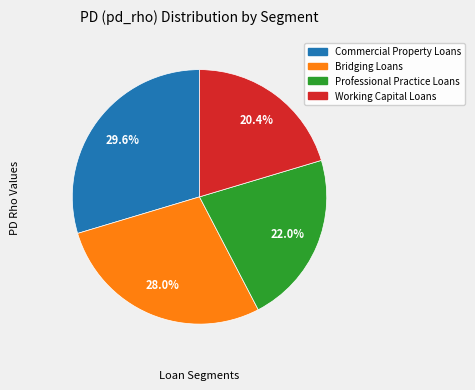

To the nearest percent, what portion does Professional Practice Loans represent?

22%